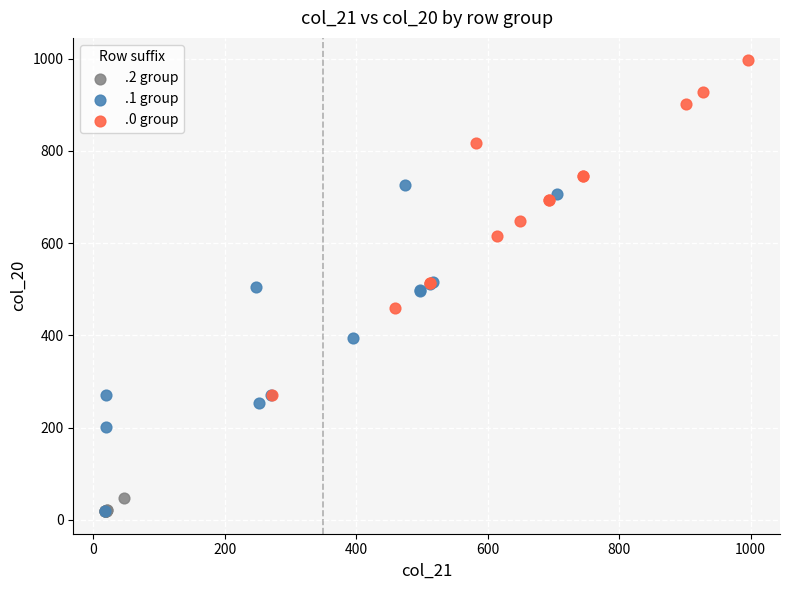

Which series reaches the maximum Y coordinate?

.0 group